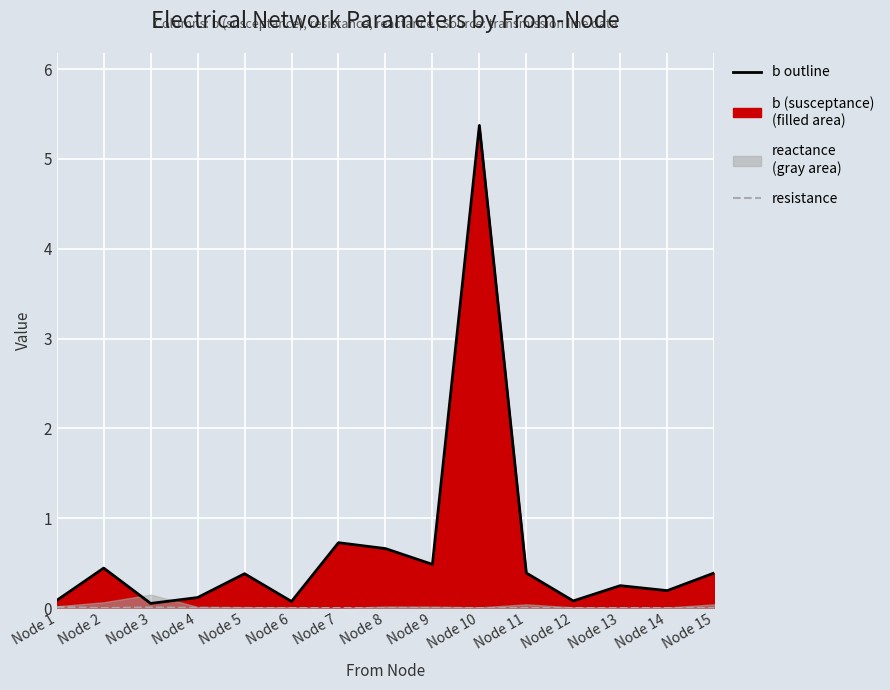

Which series has the largest range (max minus min)?

b outline